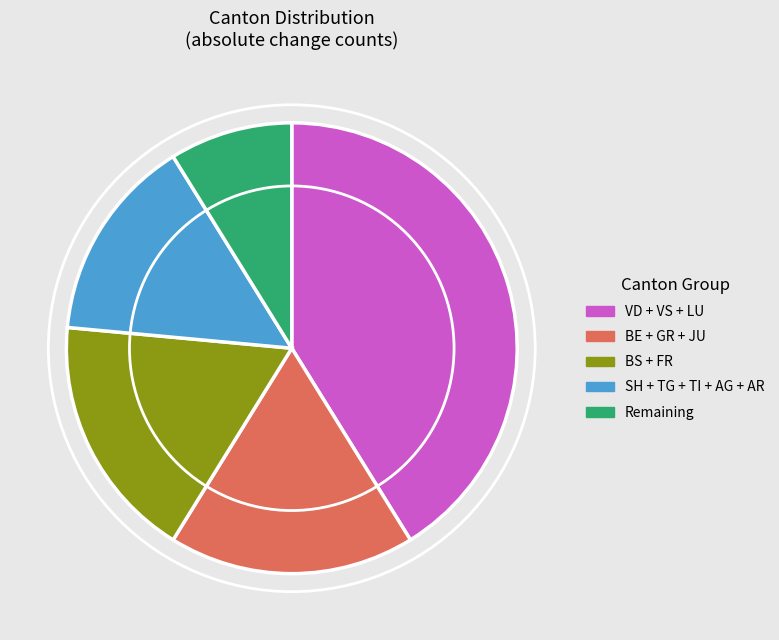

The Remaining slice represents 1% of the pie. True or false?

False